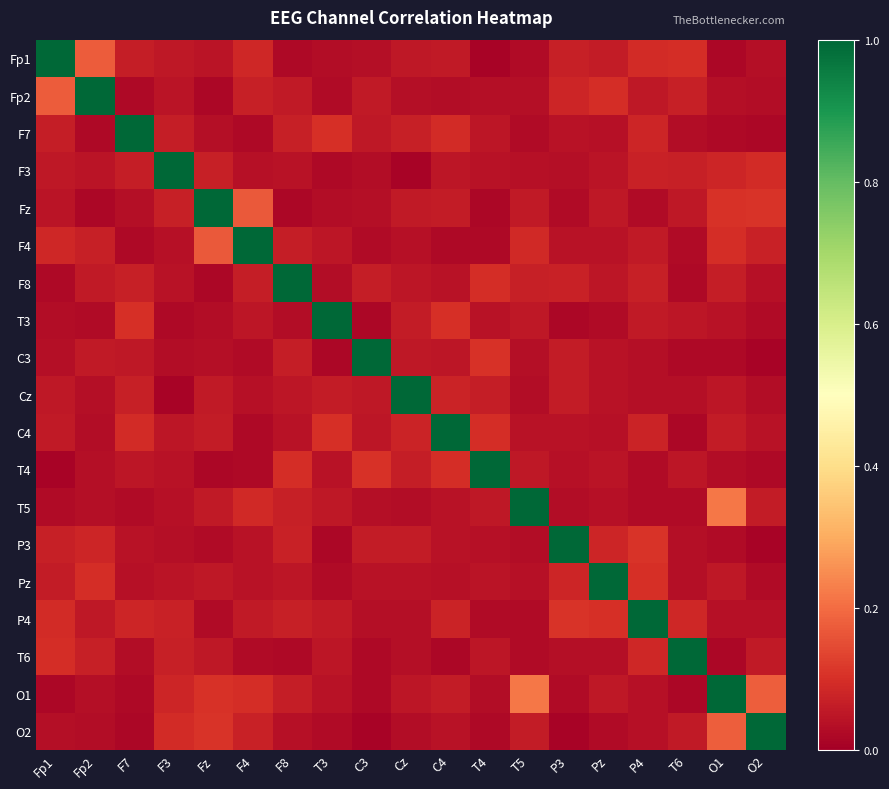

Count the number of data series in this chart.

19